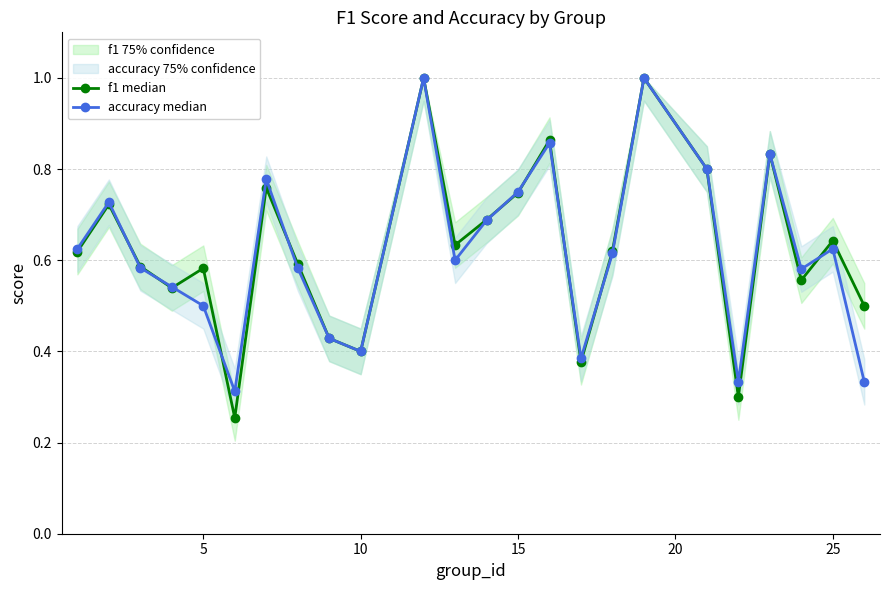

In f1 median, how many points are lower than both neighbors (excluding endpoints)?

7